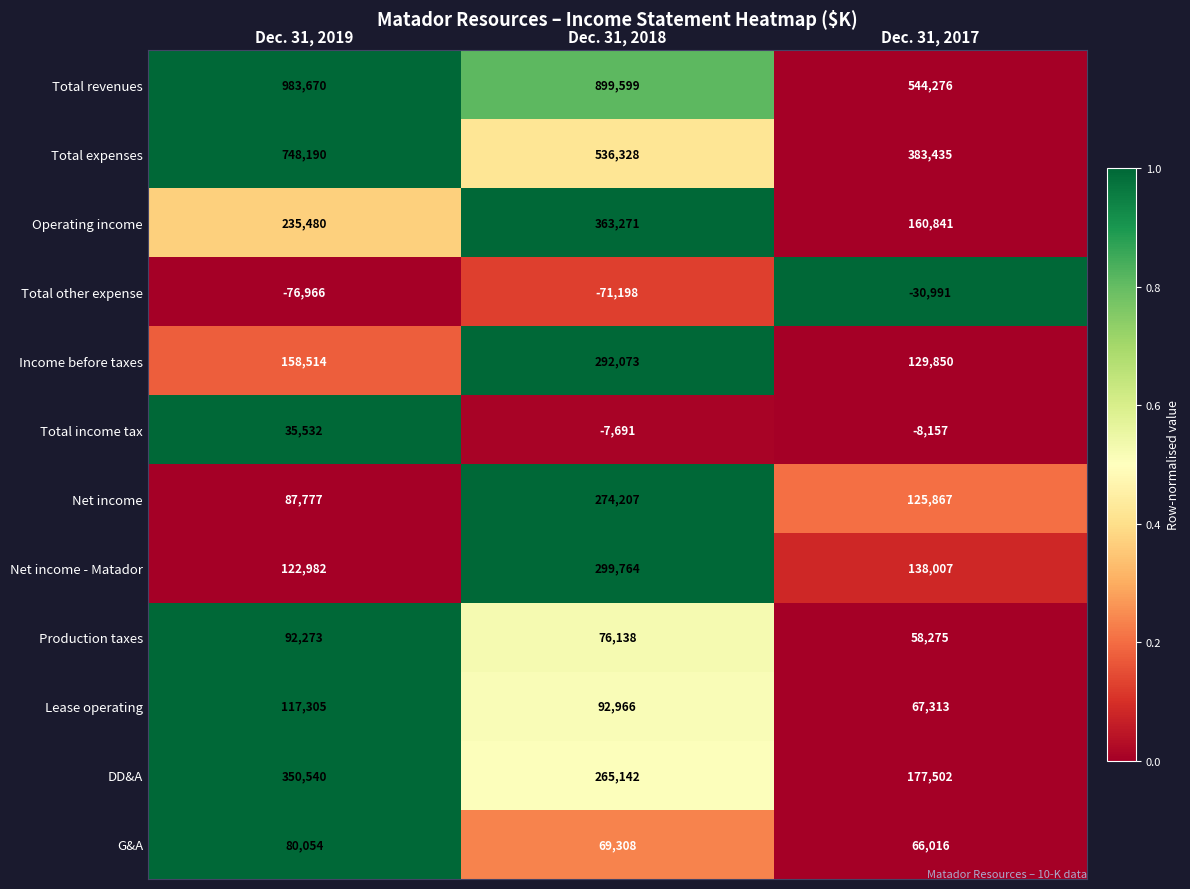

At which category is the sum across all series the highest?

Dec. 31, 2018